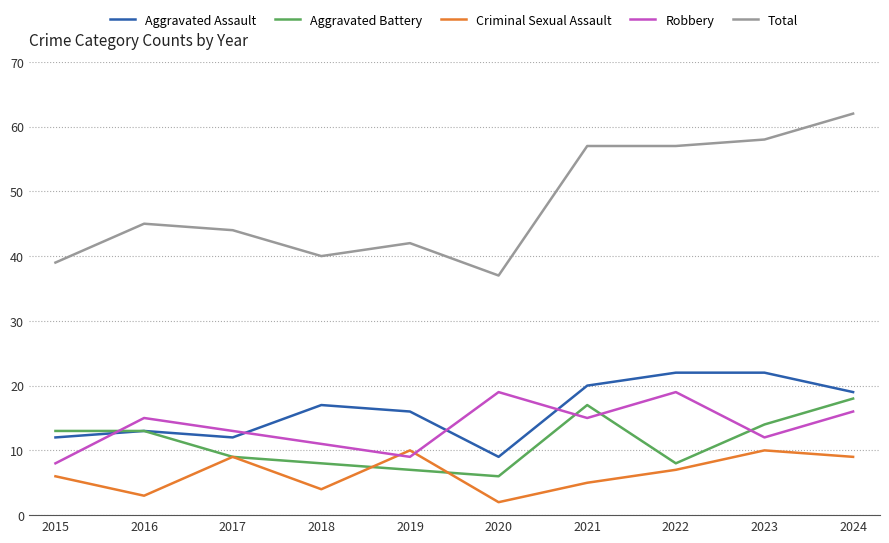

Is this an area chart (filled region under the line)?

No